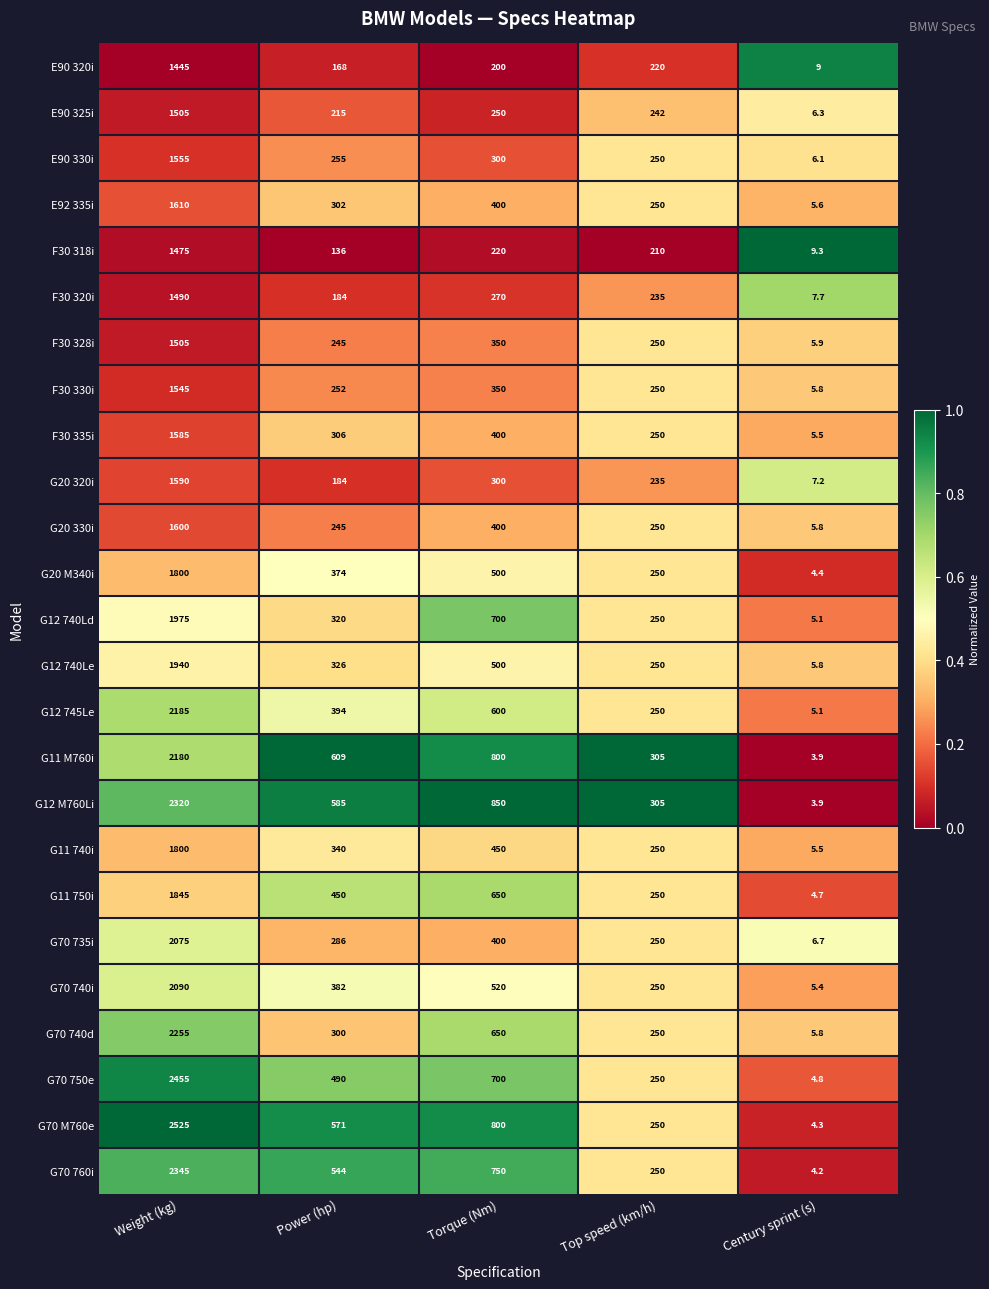

Rank the categories by G12 M760Li value from lowest to highest.

Century sprint (s), Top speed (km/h), Power (hp), Torque (Nm), Weight (kg)